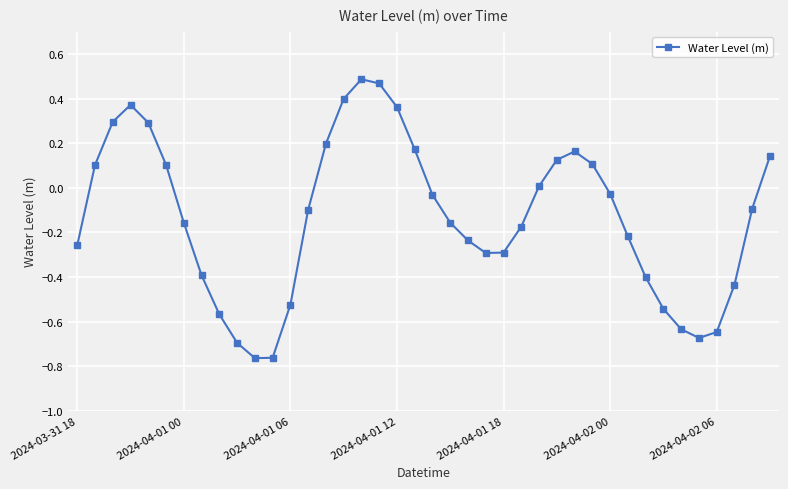

What is the sum of all values?

-5.3